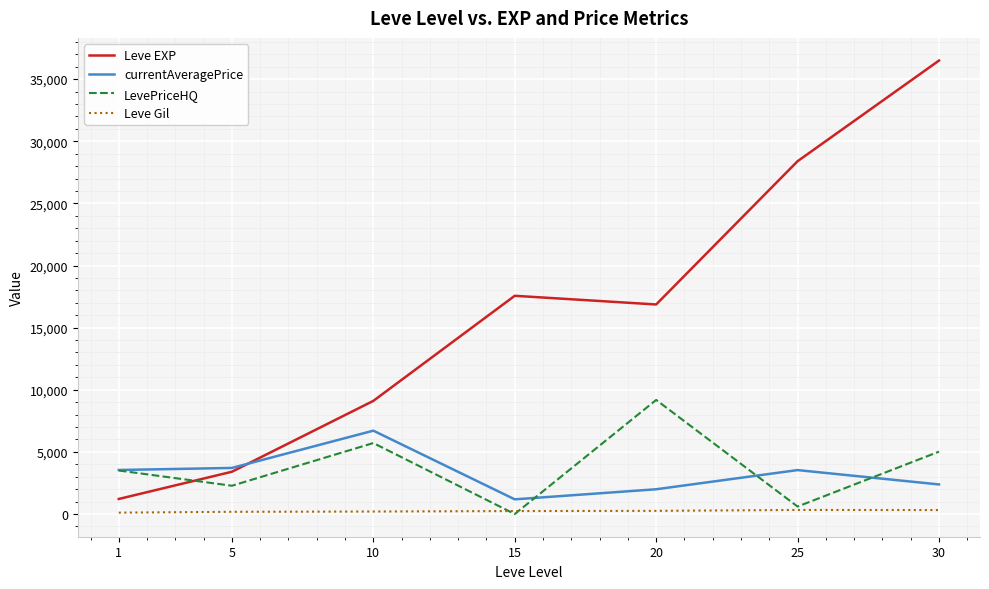

How many intersections are there between LevePriceHQ and Leve EXP?

1